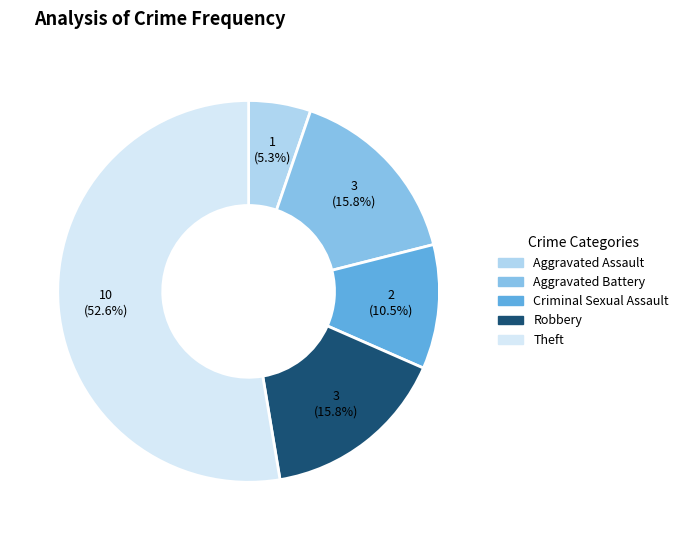

Is there any slice that represents more than half of the pie?

Yes